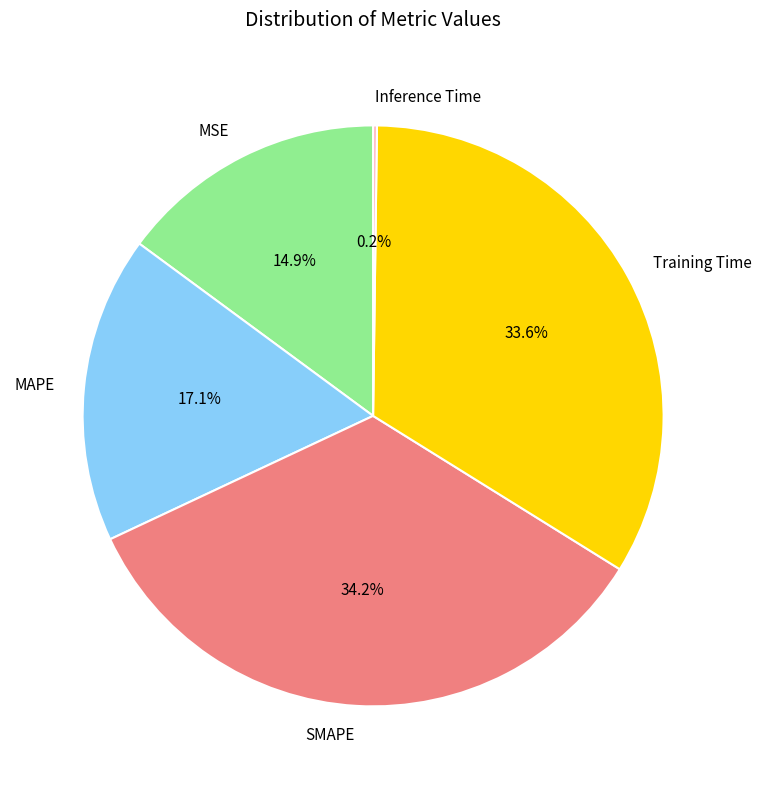

Is there a majority slice in this chart?

No